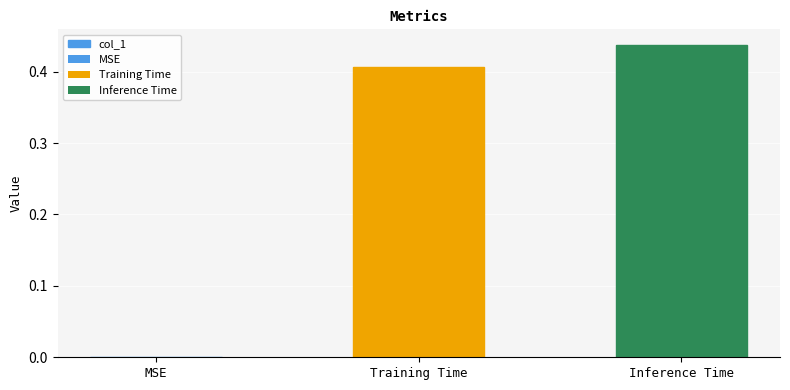

Read the value at Inference Time.

0.4